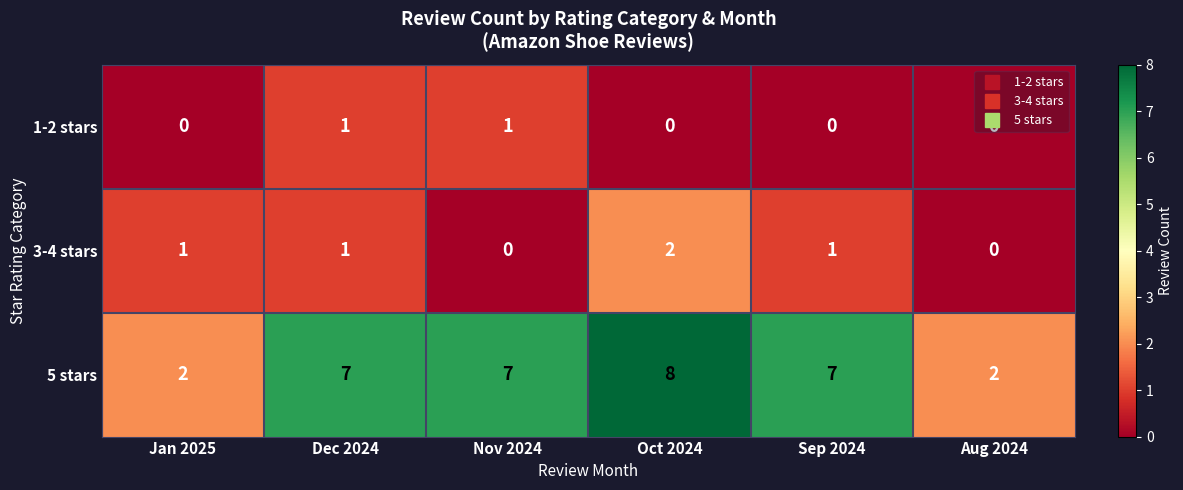

At how many categories does at least one series exceed 6?

4